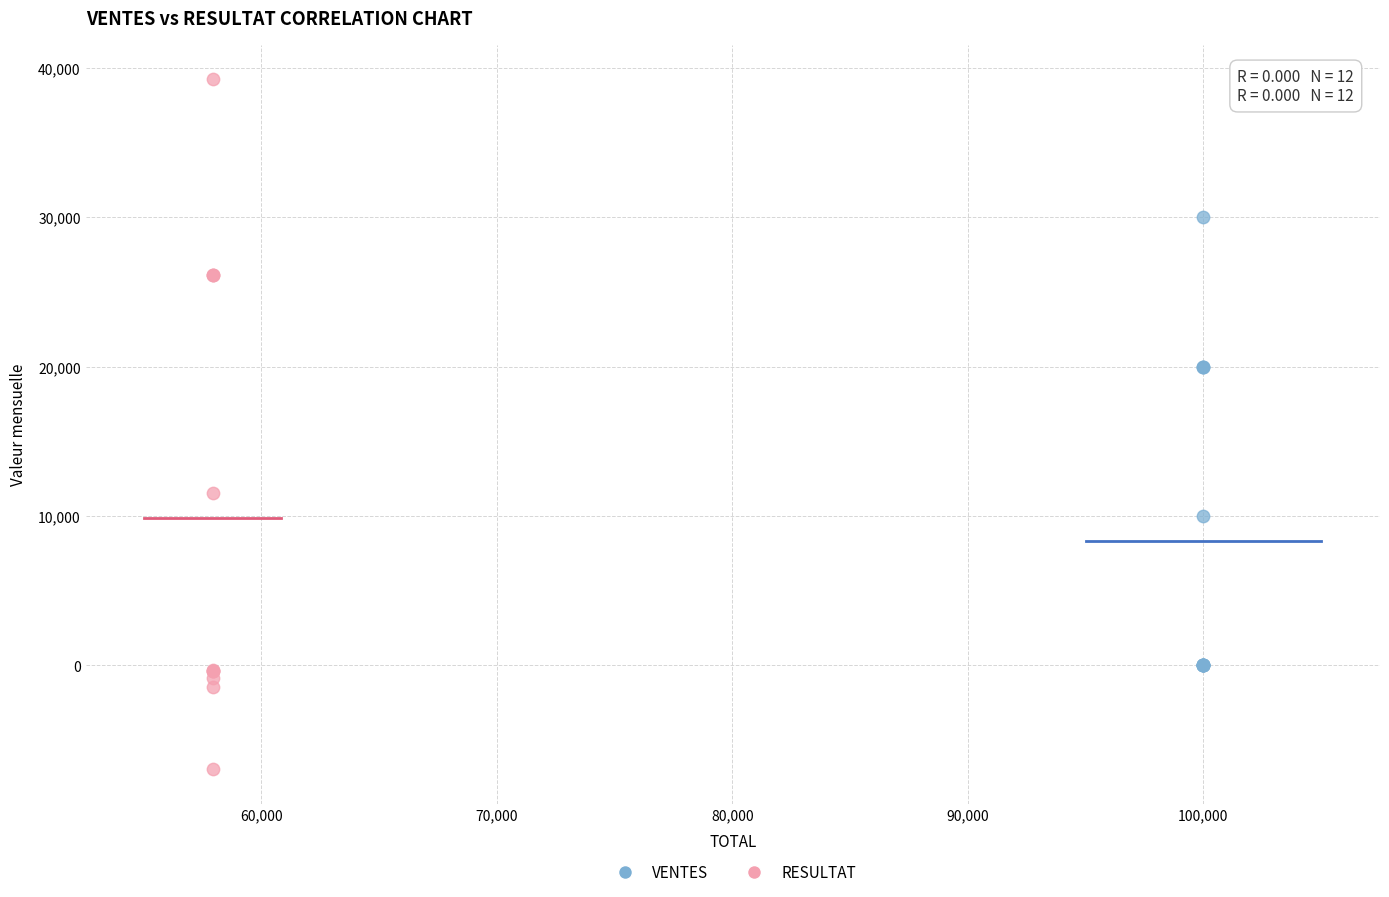

Which series has the widest spread of Y values?

RESULTAT